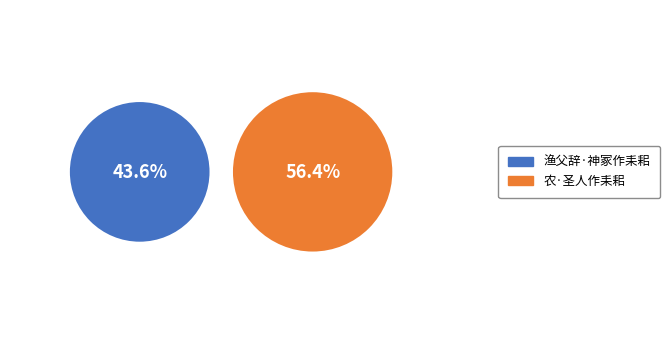

The 农·圣人作耒耜 slice represents 50% of the pie. True or false?

False